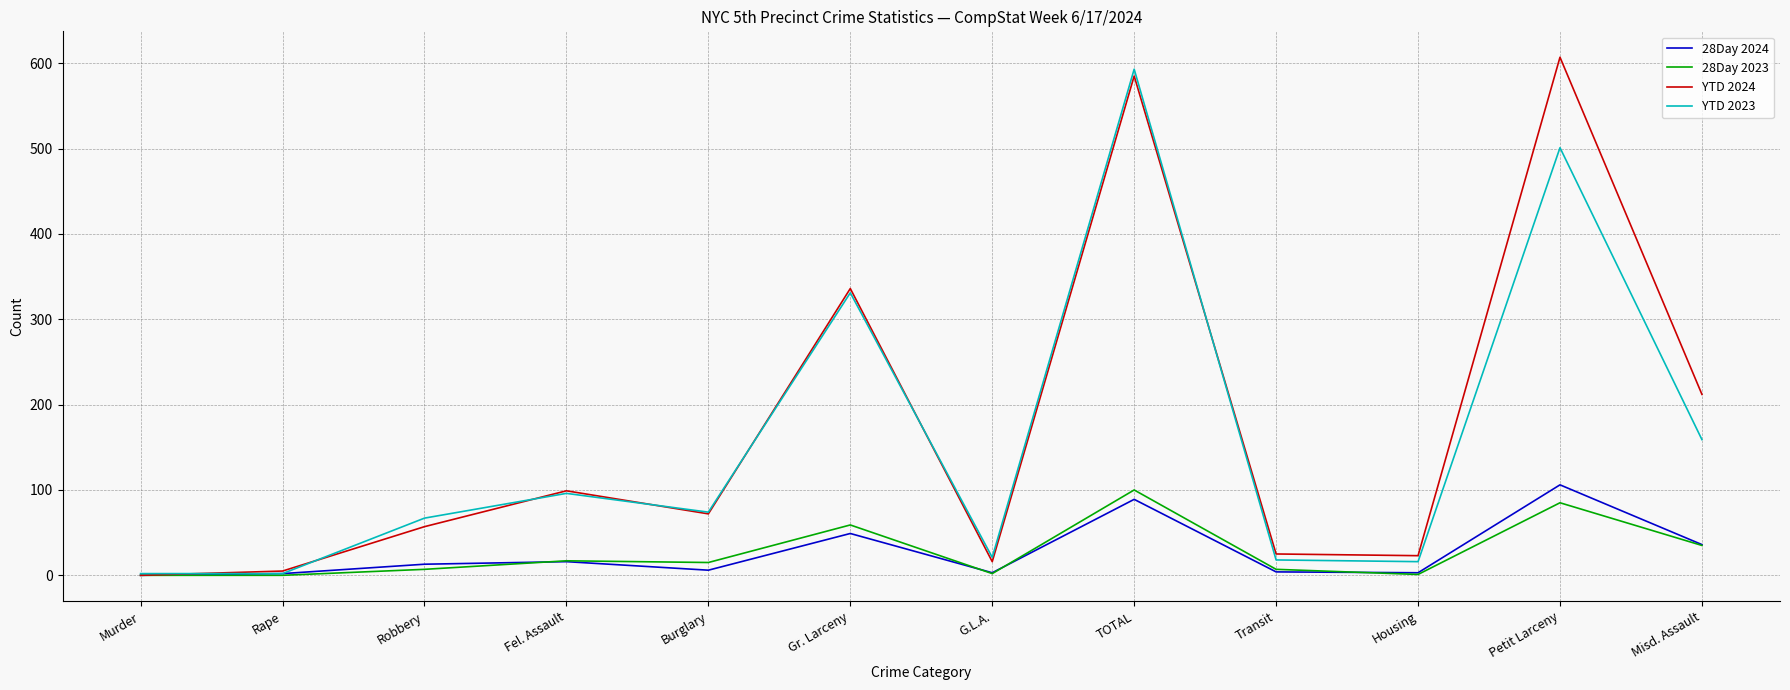

In 28Day 2024, how many points are higher than both neighbors (excluding endpoints)?

4